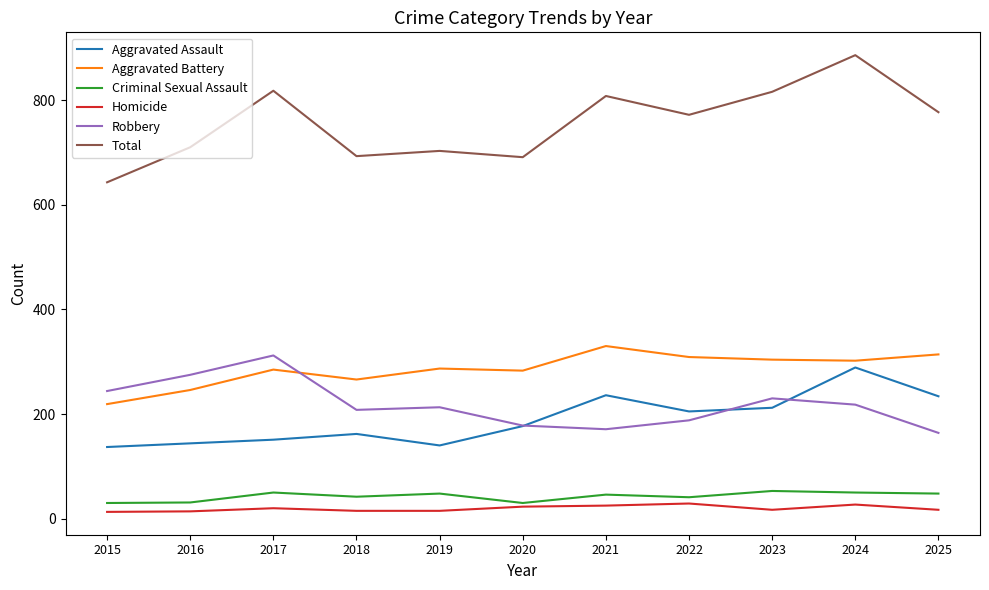

The value of Aggravated Battery at 2025 is 314. True or false?

True